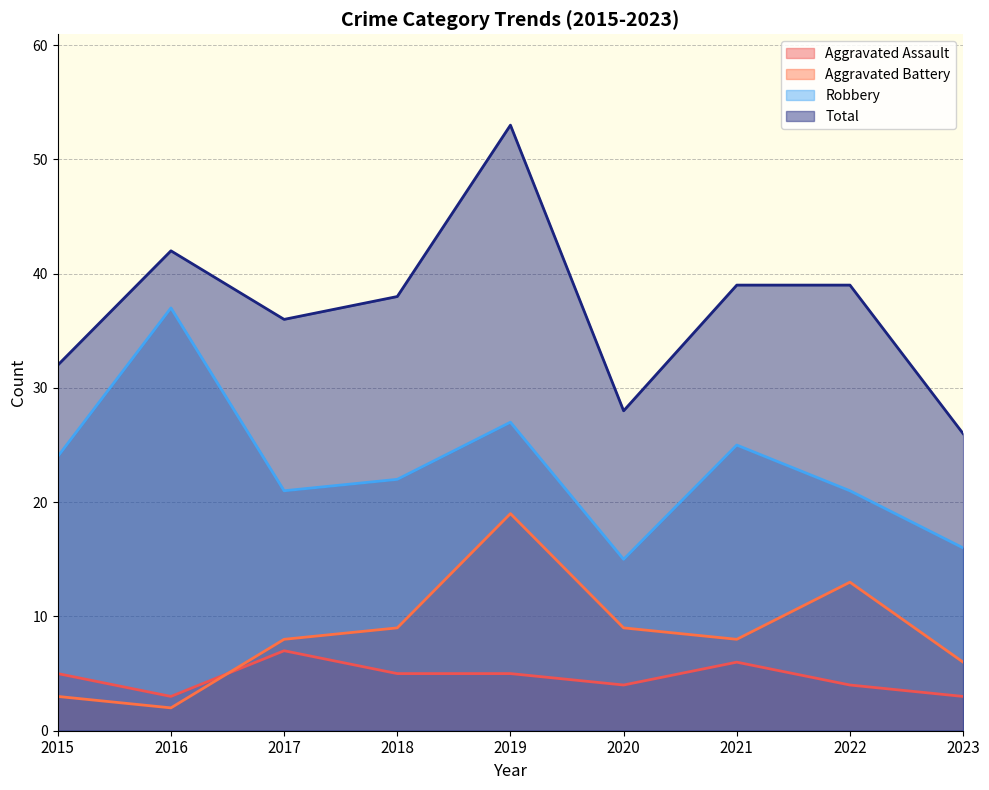

List the series in order of their peak value, lowest first.

Aggravated Assault, Aggravated Battery, Robbery, Total